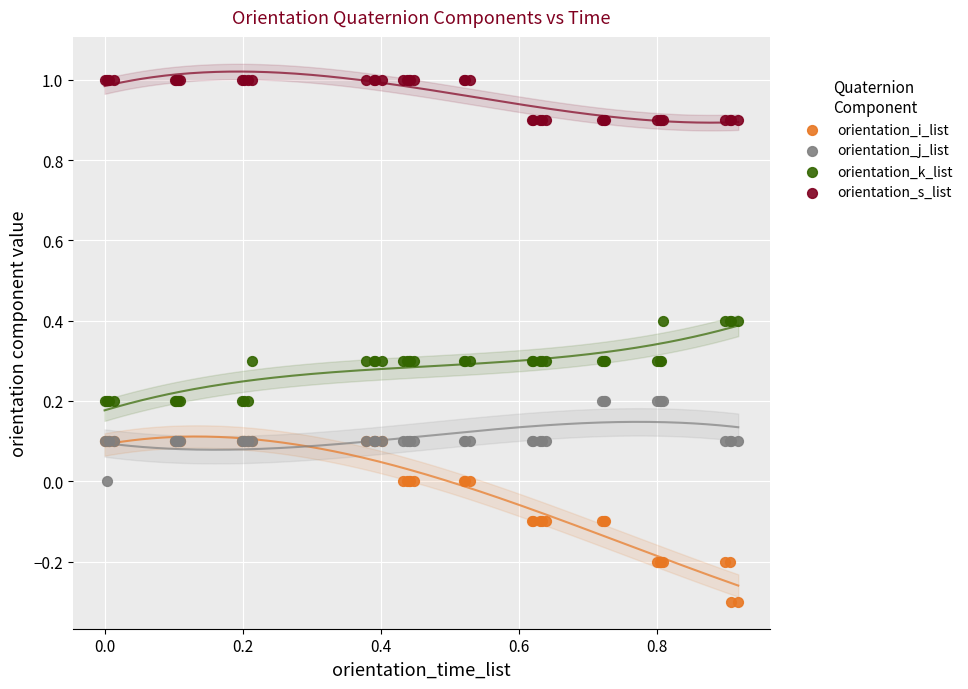

Which series has the largest Y range (max minus min)?

orientation_i_list